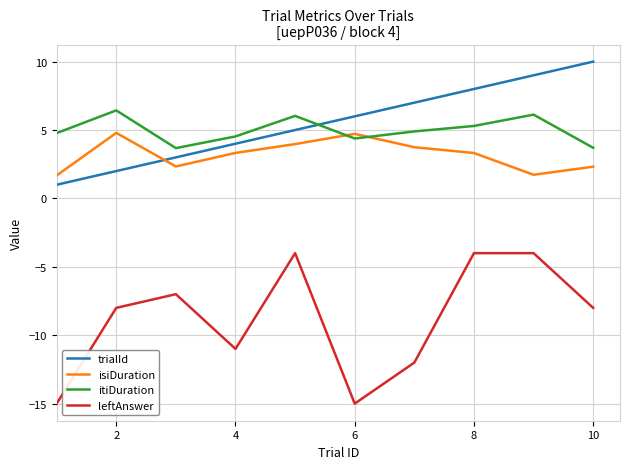

What is the minimum value for isiDuration?

1.7